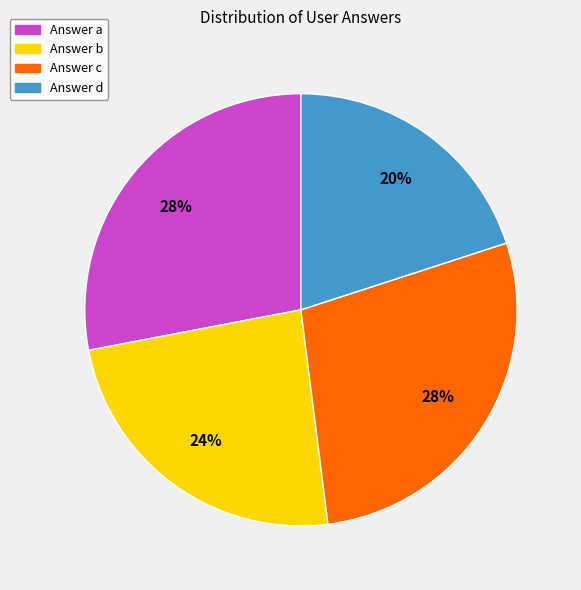

To the nearest percent, what is the difference between the largest and smallest slice percentages?

8%